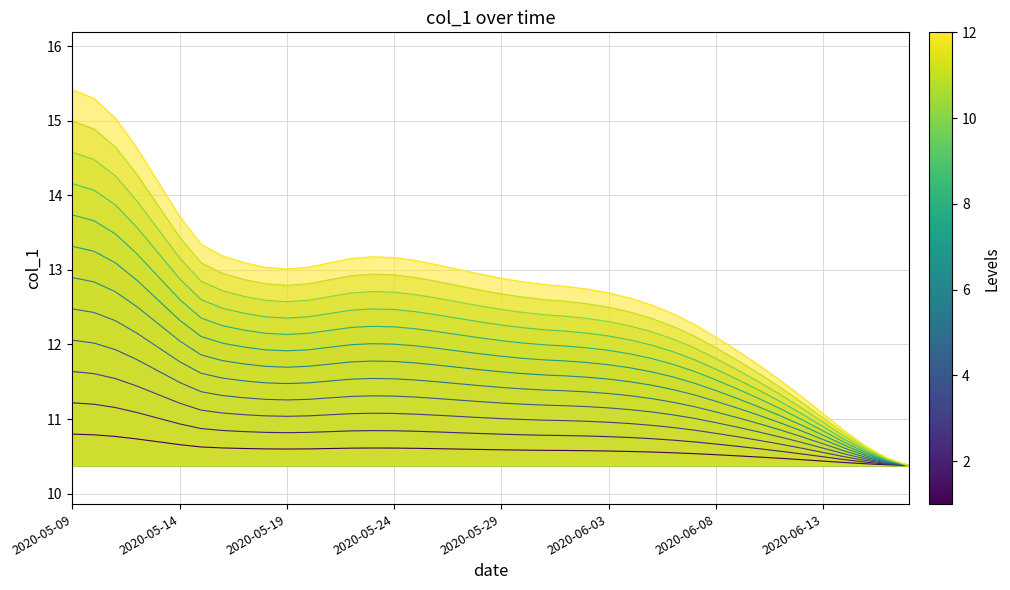

Read the value at 2020-06-15.

10.6